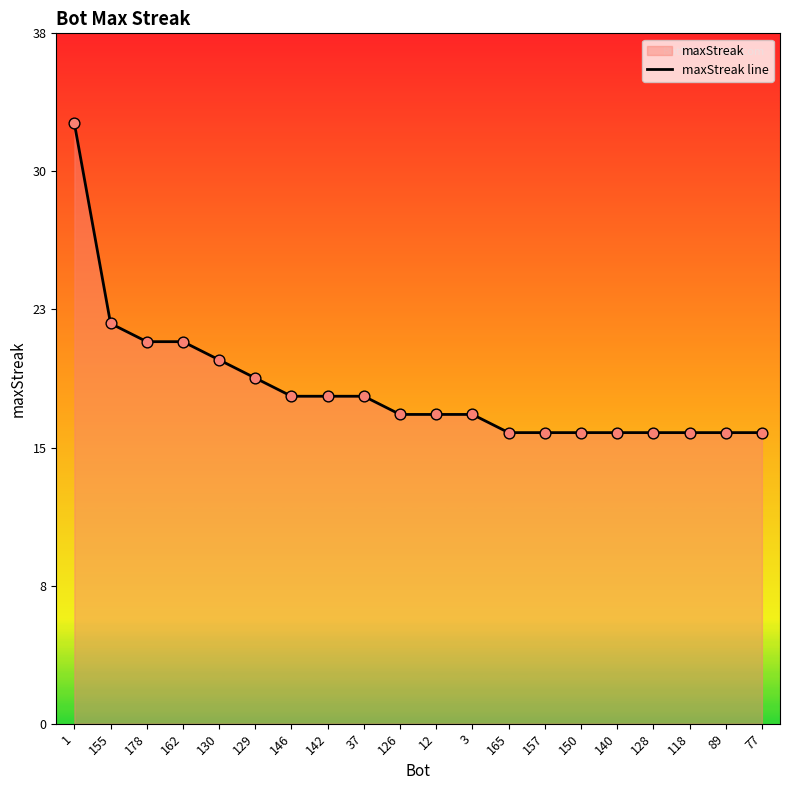

What is the change in value from 37 to 128?

-2